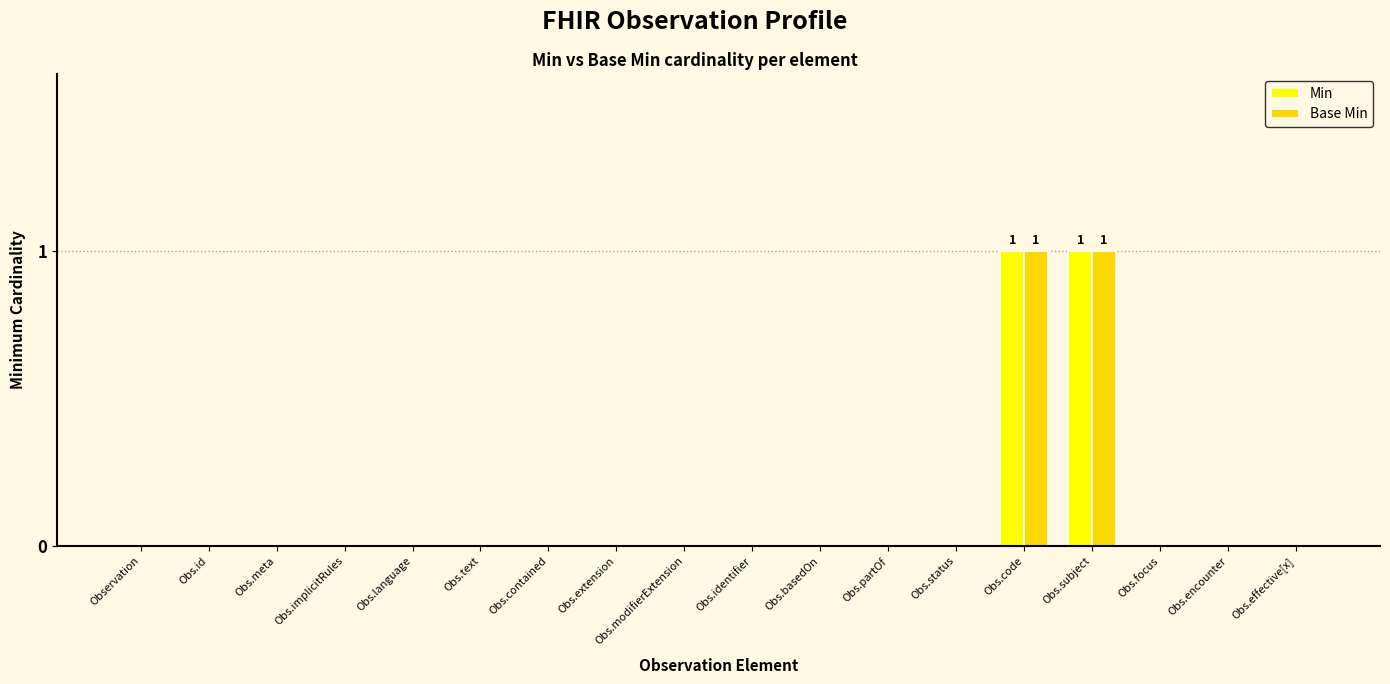

True or false: Base Min has a value of 0 at Obs.text.

True